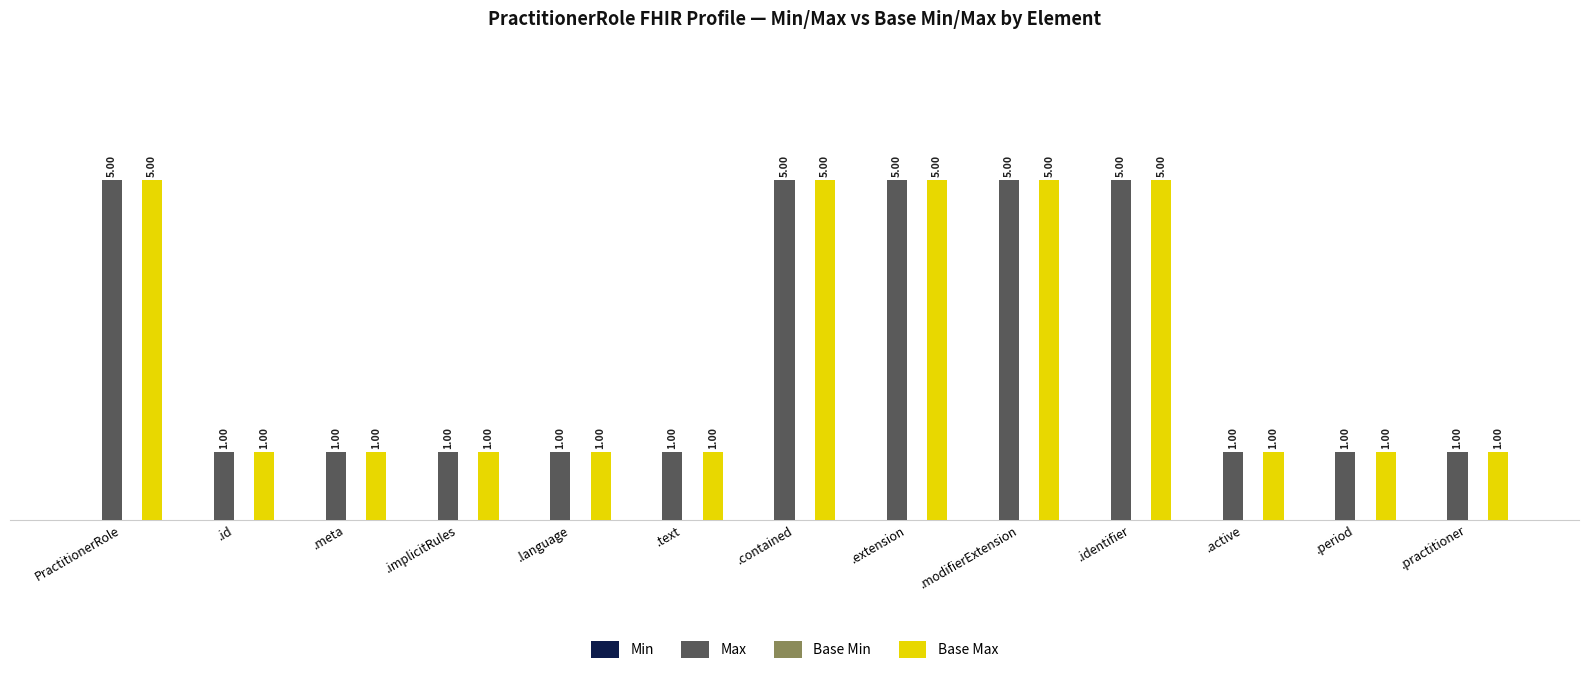

Is the value of Max at .id greater than the value of Base Max at .contained?

No